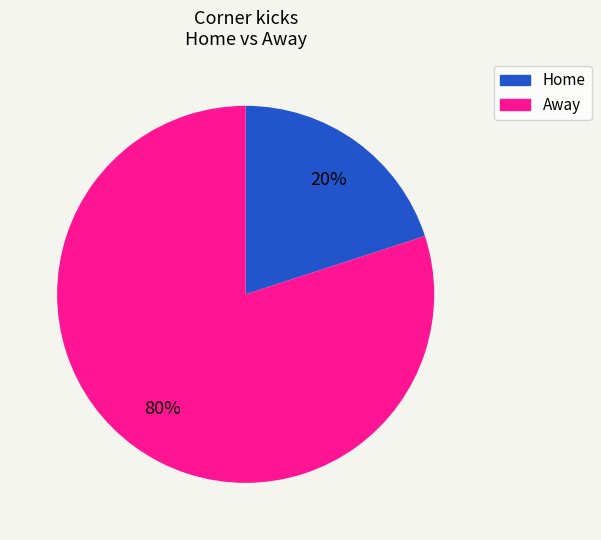

Is there any slice that represents more than half of the pie?

Yes